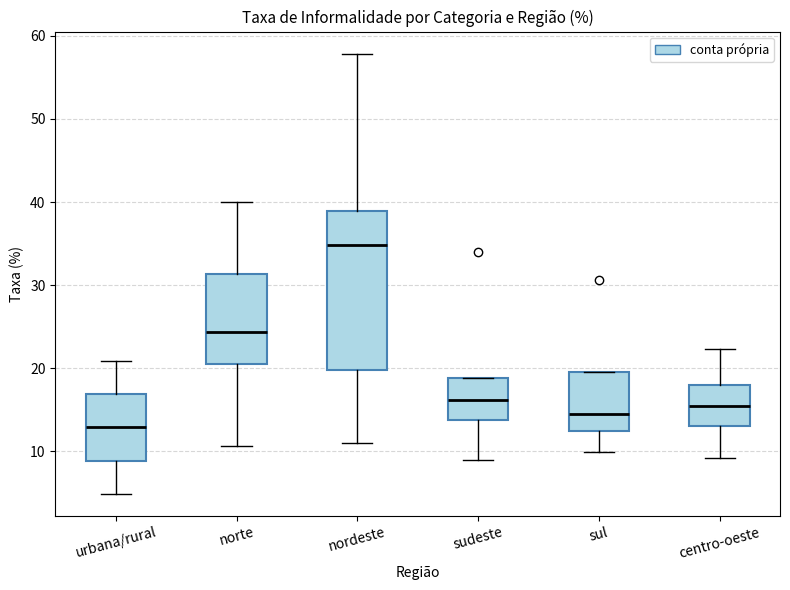

Which box has the lowest median line?

urbana/rural